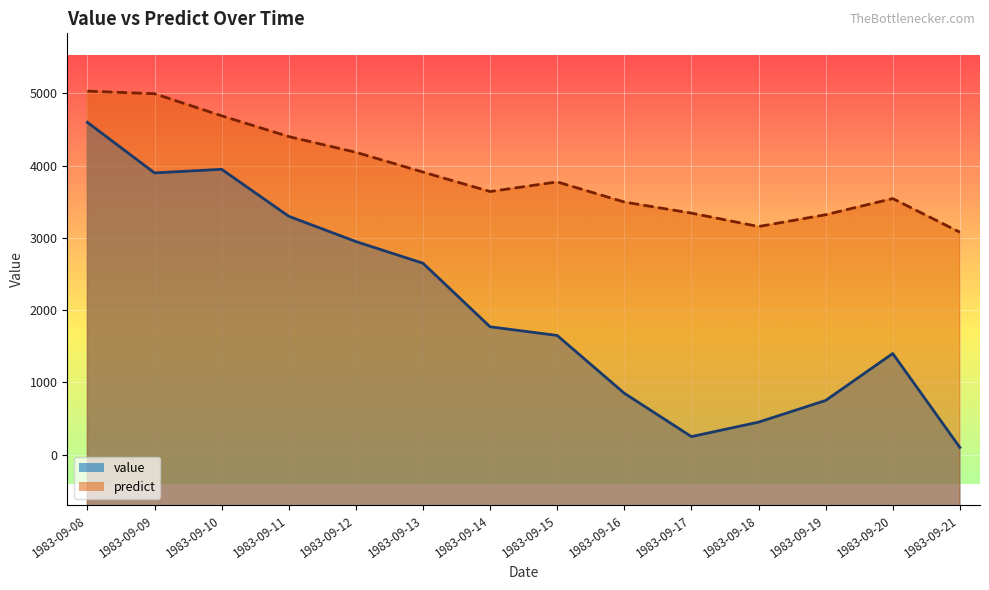

What is the smallest value displayed?

4610.0